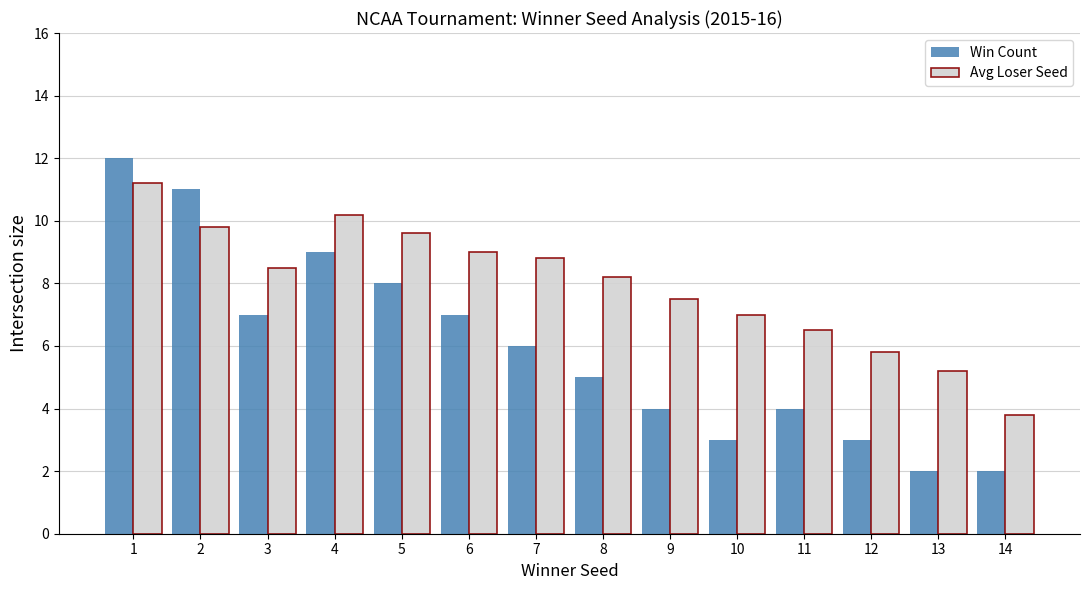

What is the smallest value displayed?

2.0